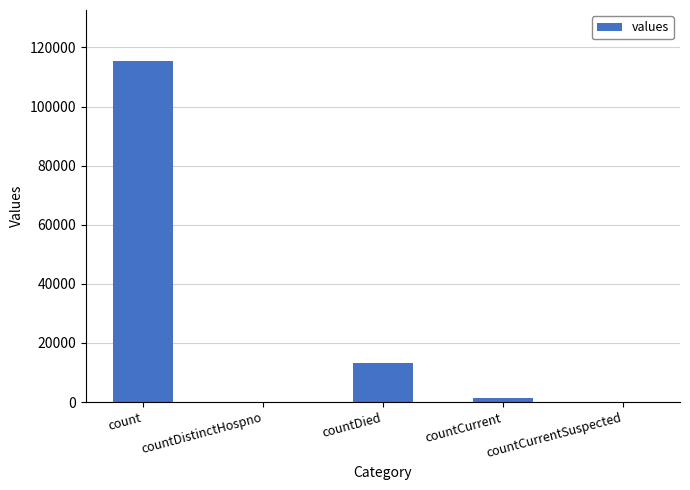

Approximately how many times larger is the value at countCurrent compared to countDied?

0.1